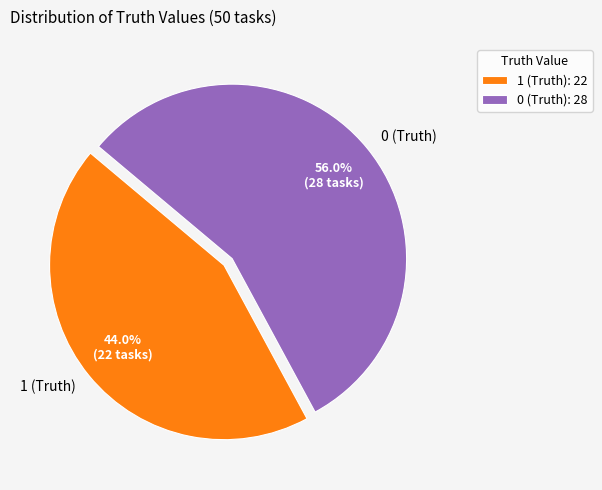

What is the largest slice in the pie chart?

0 (Truth)